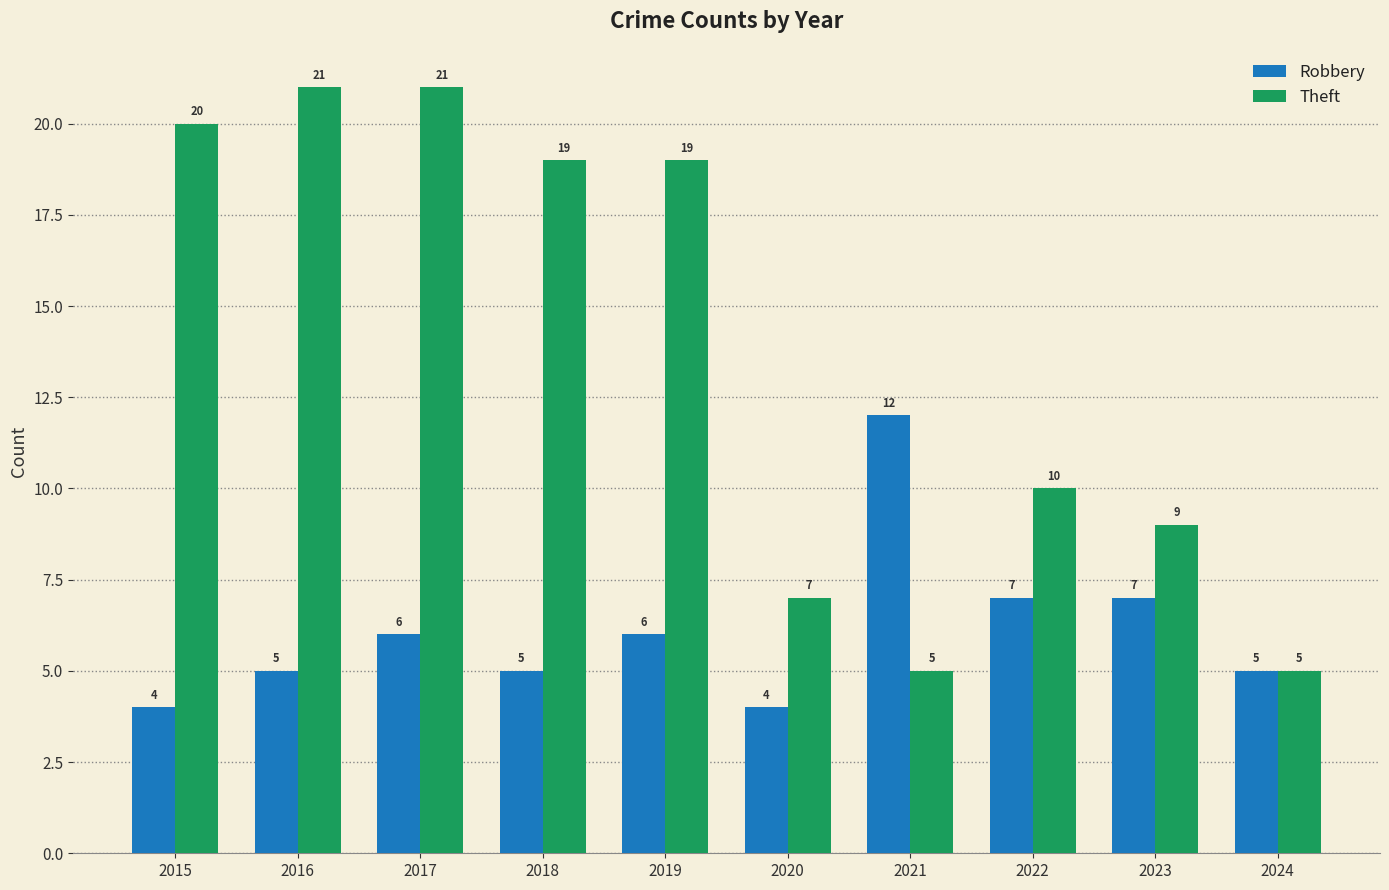

At which label does Robbery reach its peak?

2021